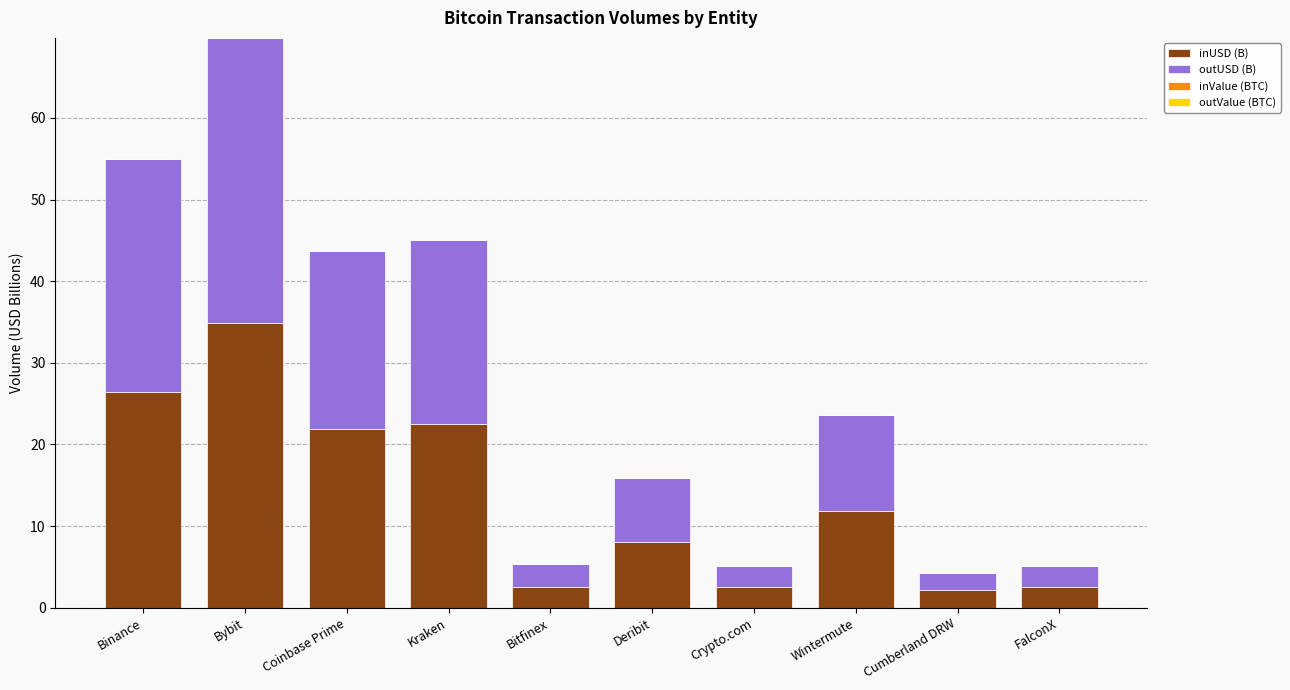

True or false: inUSD (B) has a value of 2.6 at Bitfinex.

True